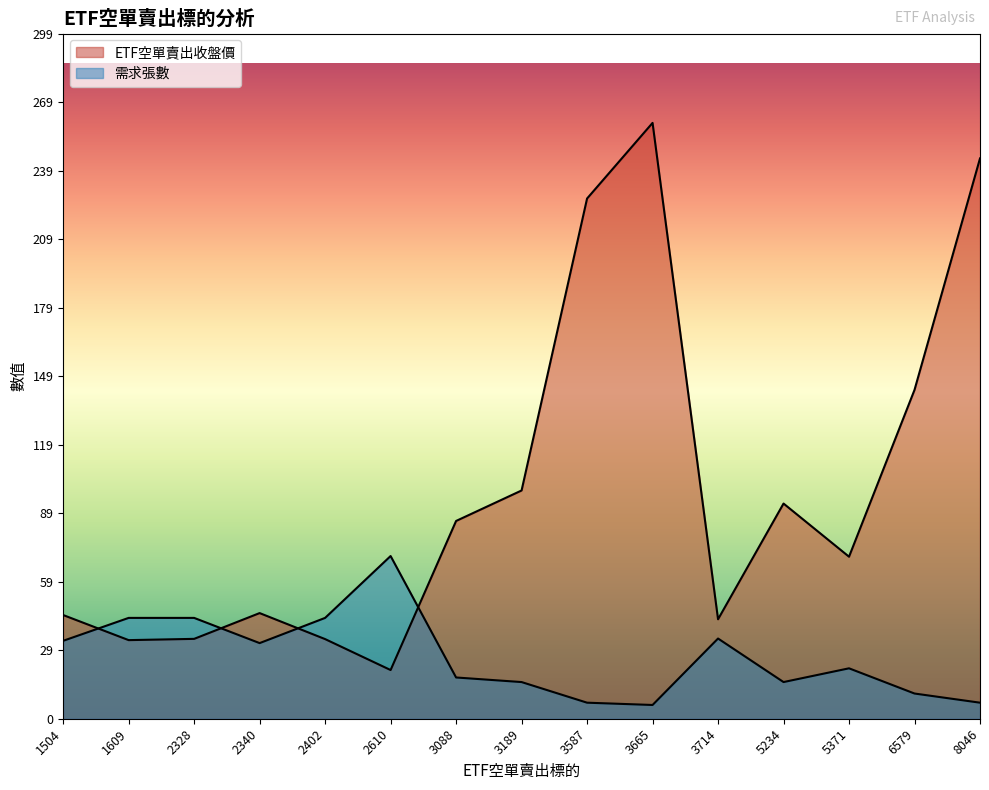

Where is the first local maximum for ETF空單賣出收盤價?

2340